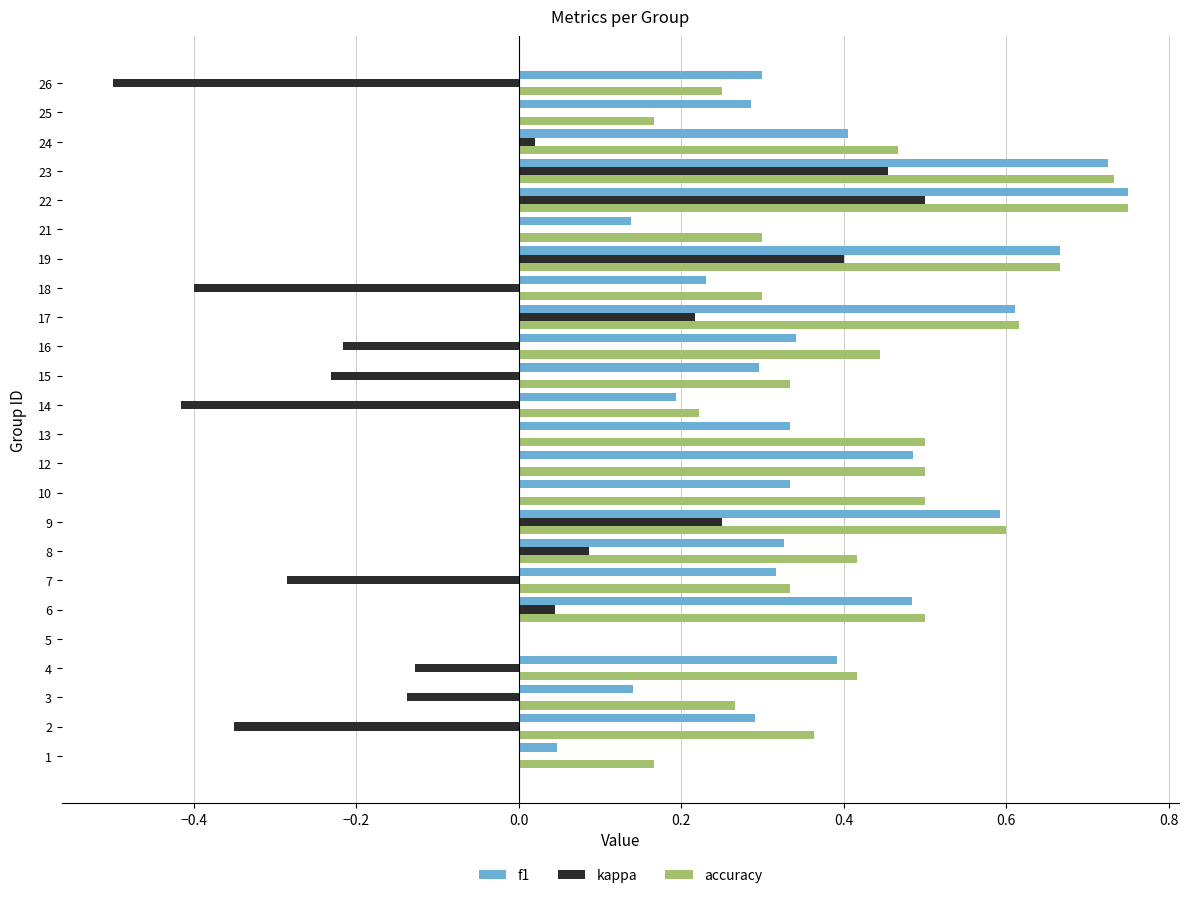

What is the sum of the accuracy values at 17 and 13?

1.1